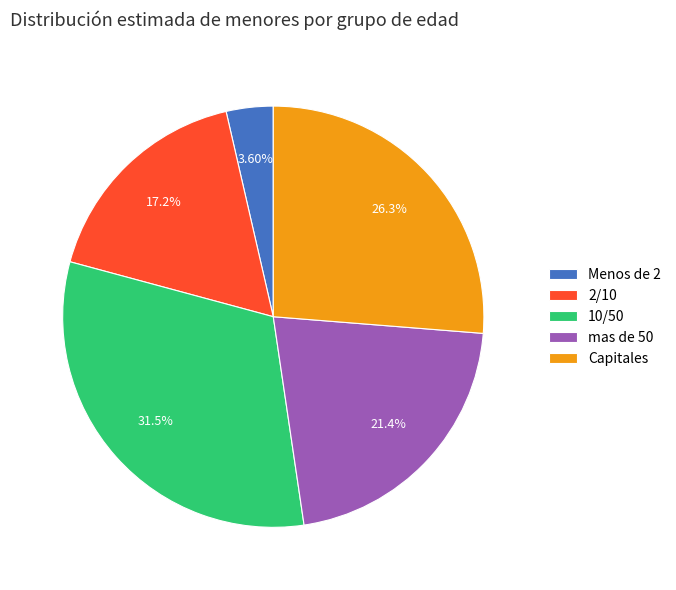

How much of the chart is everything except 2/10?

82.8%